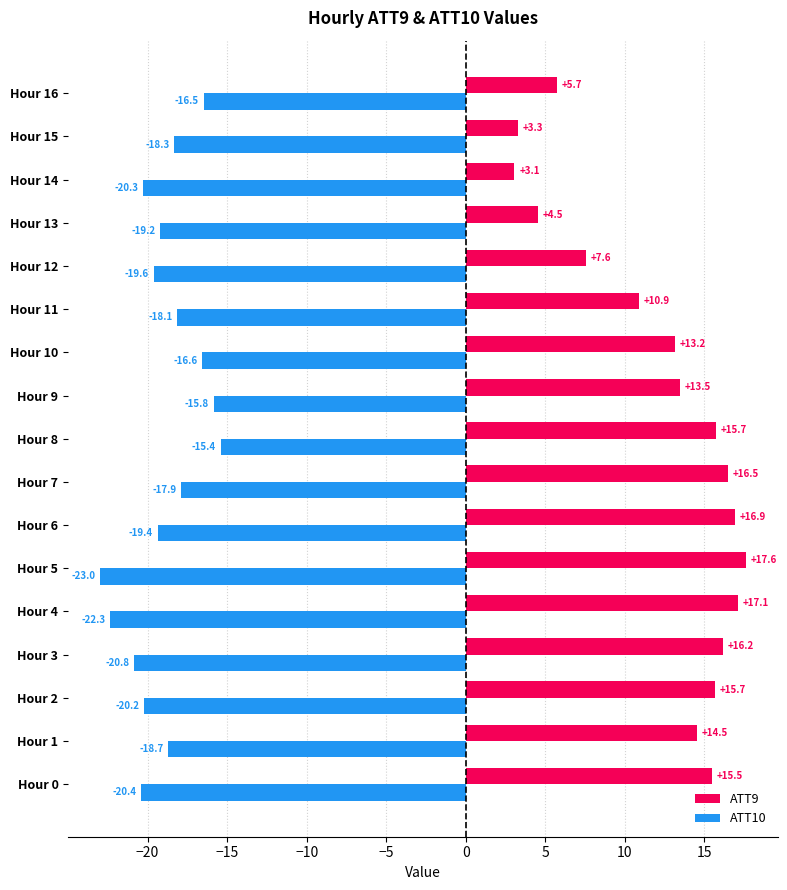

Which series changed the most between Hour 3 and Hour 10?

ATT10